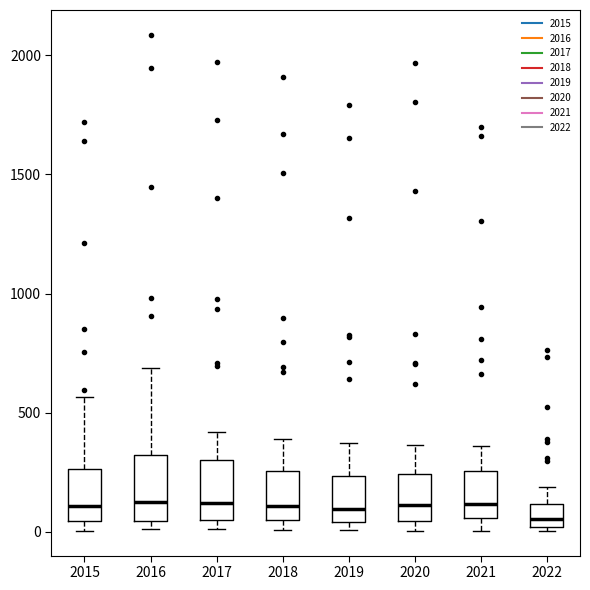

Reading left to right, transcribe this box plot: for each box, give where its median line is, the range the box spans, and where its two whiskers end, as read against the y-axis. The values are not printed on the chart, so give them approximately, as read against the axis.

2015: median 100, box 50 to 250, whiskers 0 to 550
2016: median 150, box 50 to 300, whiskers 0 to 700
2017: median 100, box 50 to 300, whiskers 0 to 400
2018: median 100, box 50 to 250, whiskers 0 to 400
2019: median 100, box 50 to 250, whiskers 0 to 400
2020: median 100, box 50 to 250, whiskers 0 to 350
2021: median 100, box 50 to 250, whiskers 0 to 350
2022: median 50, box 0 to 100, whiskers 0 (just below the box's lower edge) to 200